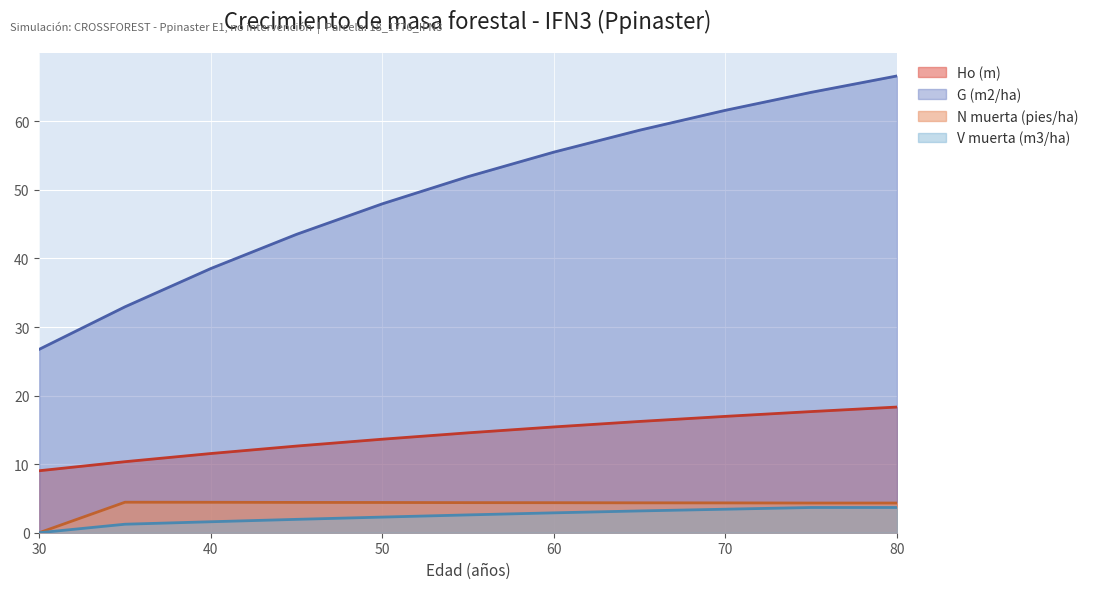

True or false: Ho (m) and G (m2/ha) cross at least once.

False